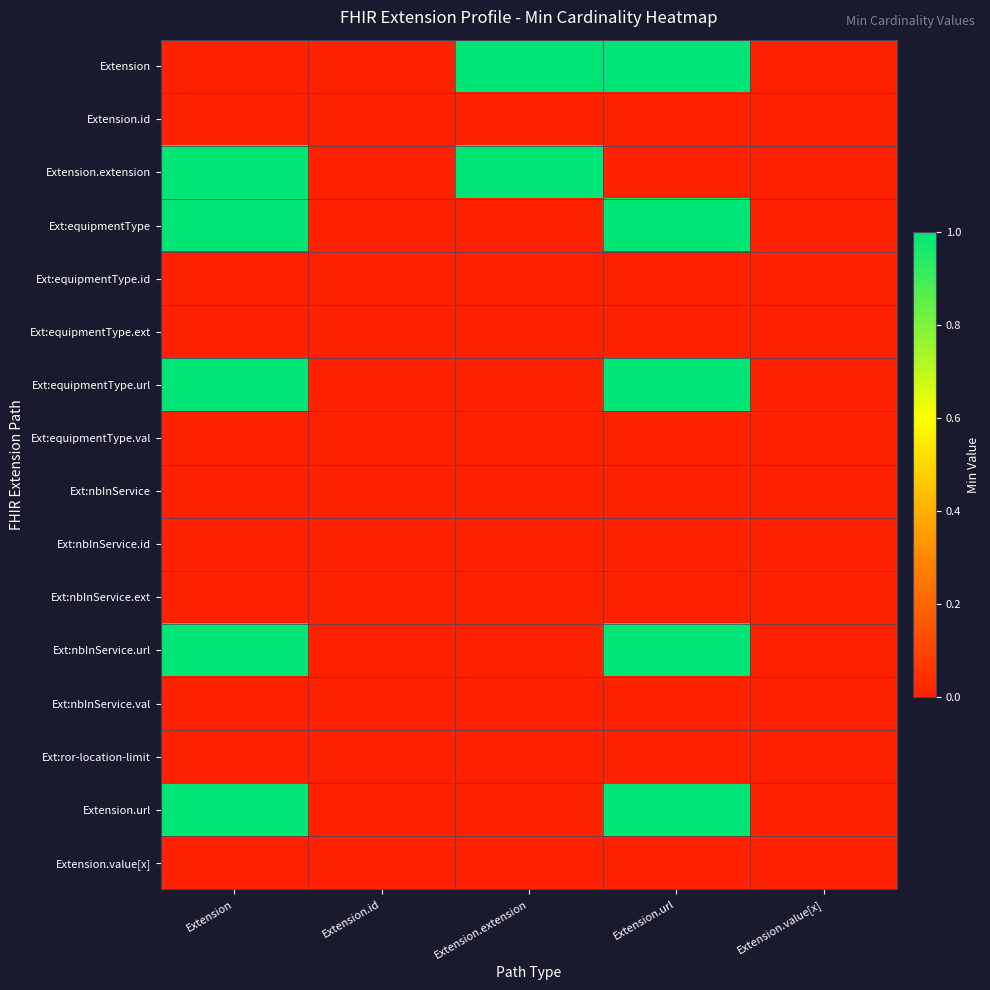

Reading left to right, transcribe all the data shown in this chart.

Extension: Extension=0	Extension.id=0	Extension.extension=1	Extension.url=1	Extension.value[x]=0
Extension.id: Extension=0	Extension.id=0	Extension.extension=0	Extension.url=0	Extension.value[x]=0
Extension.extension: Extension=1	Extension.id=0	Extension.extension=1	Extension.url=0	Extension.value[x]=0
Ext:equipmentType: Extension=1	Extension.id=0	Extension.extension=0	Extension.url=1	Extension.value[x]=0
Ext:equipmentType.id: Extension=0	Extension.id=0	Extension.extension=0	Extension.url=0	Extension.value[x]=0
Ext:equipmentType.ext: Extension=0	Extension.id=0	Extension.extension=0	Extension.url=0	Extension.value[x]=0
Ext:equipmentType.url: Extension=1	Extension.id=0	Extension.extension=0	Extension.url=1	Extension.value[x]=0
Ext:equipmentType.val: Extension=0	Extension.id=0	Extension.extension=0	Extension.url=0	Extension.value[x]=0
Ext:nbInService: Extension=0	Extension.id=0	Extension.extension=0	Extension.url=0	Extension.value[x]=0
Ext:nbInService.id: Extension=0	Extension.id=0	Extension.extension=0	Extension.url=0	Extension.value[x]=0
Ext:nbInService.ext: Extension=0	Extension.id=0	Extension.extension=0	Extension.url=0	Extension.value[x]=0
Ext:nbInService.url: Extension=1	Extension.id=0	Extension.extension=0	Extension.url=1	Extension.value[x]=0
Ext:nbInService.val: Extension=0	Extension.id=0	Extension.extension=0	Extension.url=0	Extension.value[x]=0
Ext:ror-location-limit: Extension=0	Extension.id=0	Extension.extension=0	Extension.url=0	Extension.value[x]=0
Extension.url: Extension=1	Extension.id=0	Extension.extension=0	Extension.url=1	Extension.value[x]=0
Extension.value[x]: Extension=0	Extension.id=0	Extension.extension=0	Extension.url=0	Extension.value[x]=0